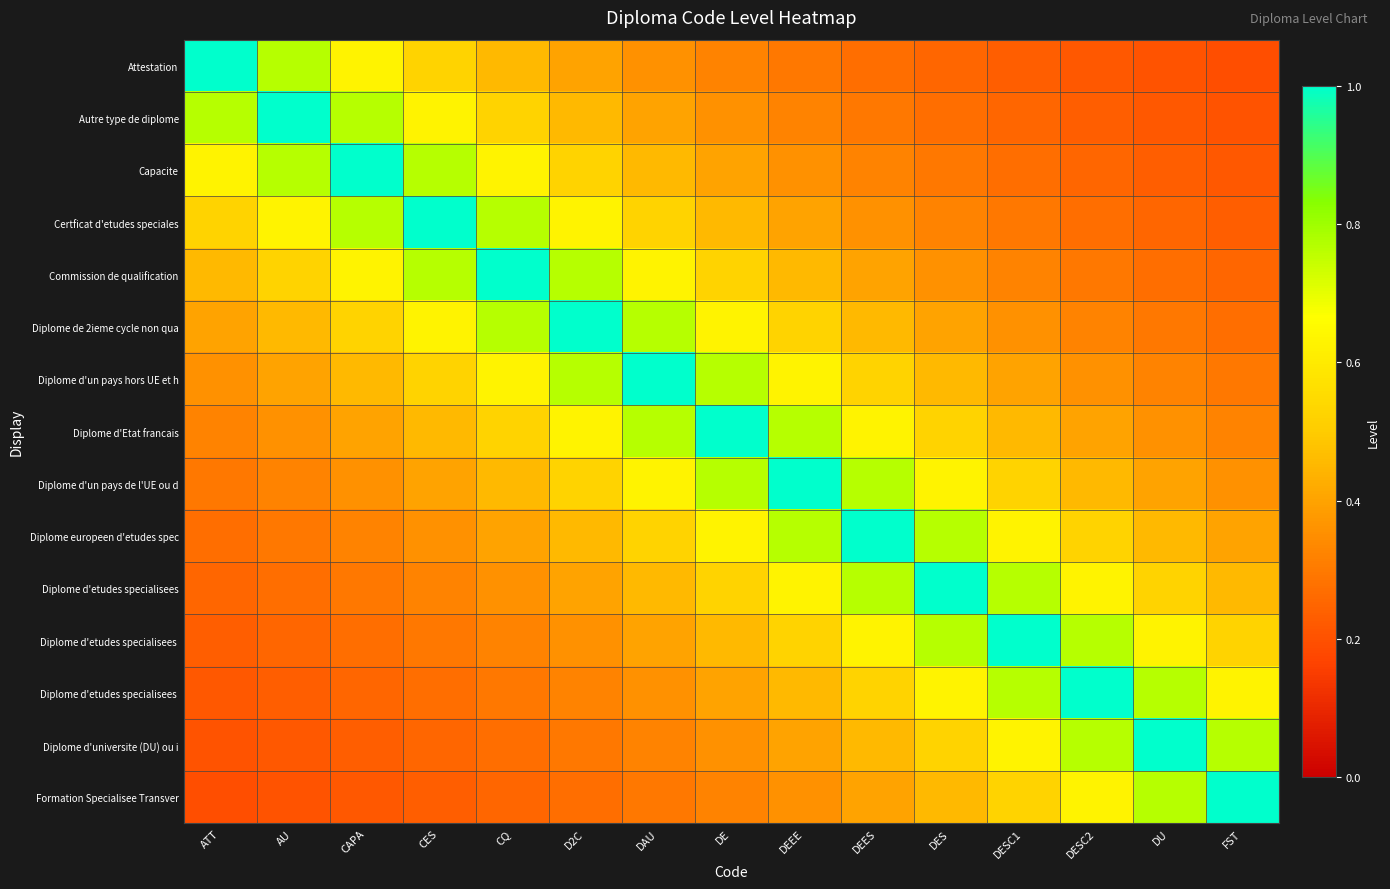

What is the spread (max minus min) of values at CAPA?

0.8